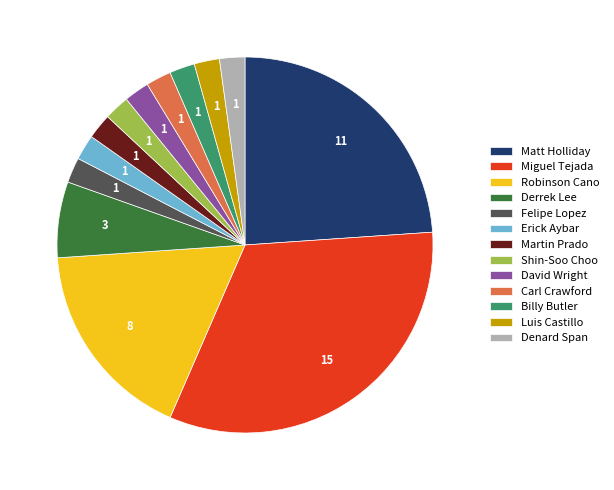

Combined, do Robinson Cano and Luis Castillo account for over 50%?

No